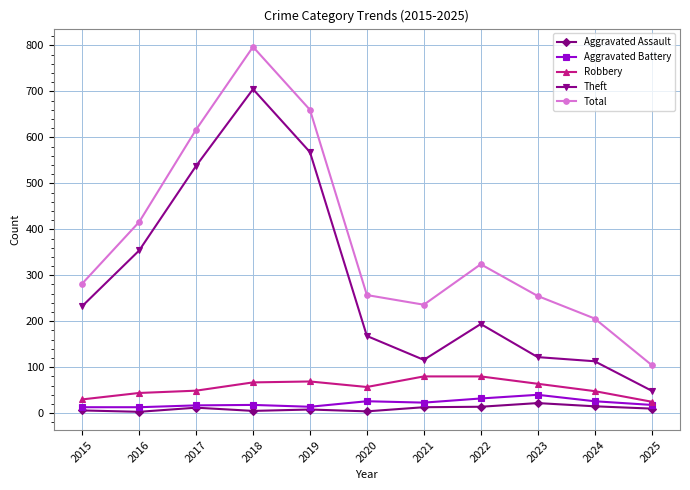

Count the number of categories in the chart.

11